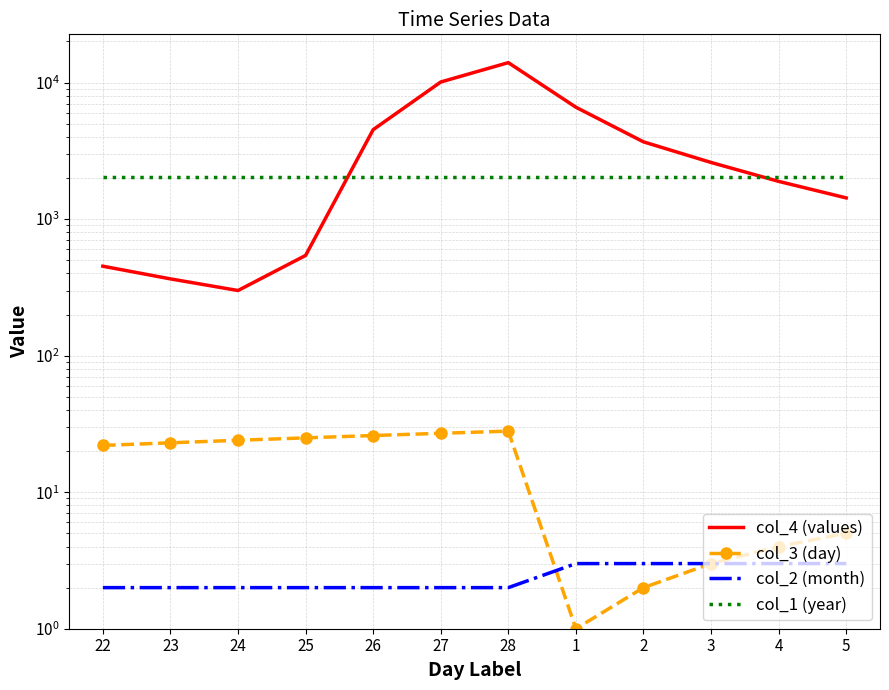

What is the approximate value of col_1 (year) at 2?

2019